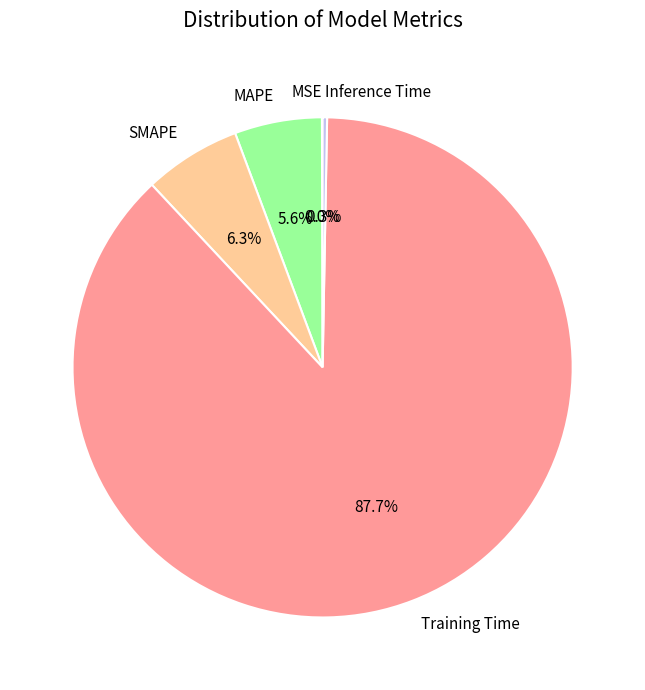

To the nearest percent, what is the average slice percentage?

20%